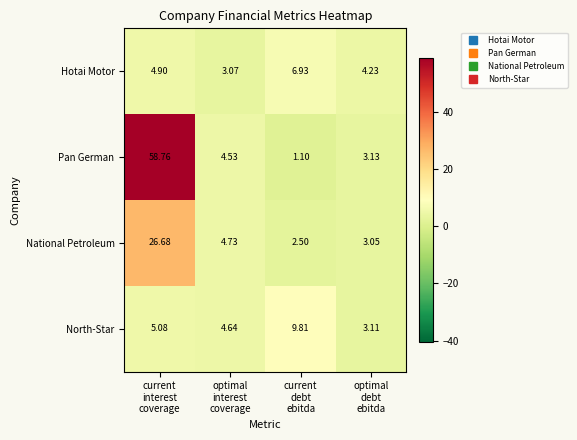

Which category has the highest value across all series?

current
interest
coverage